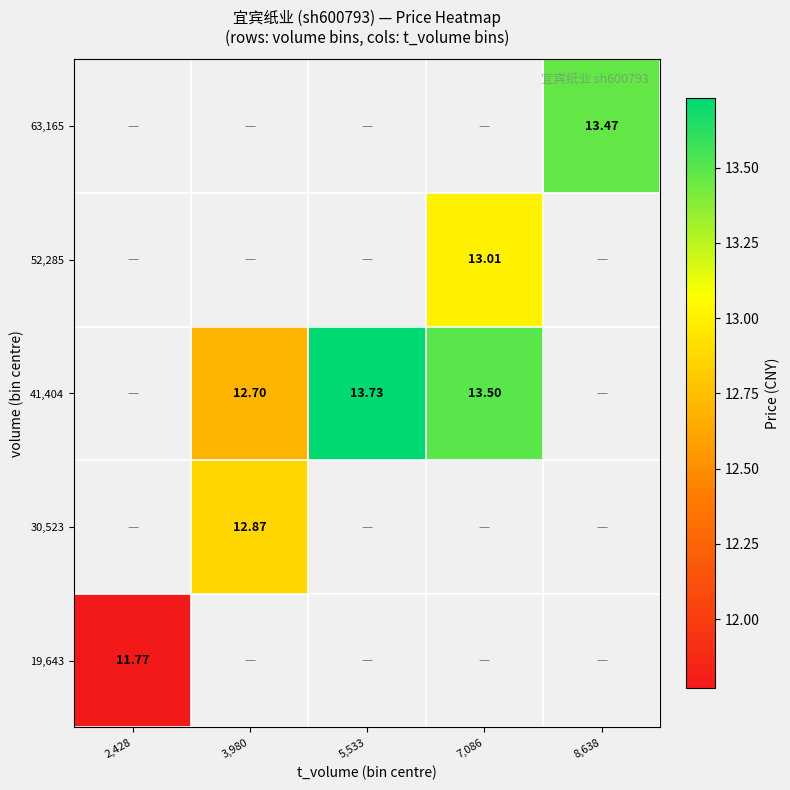

How many series are shown in this chart?

5